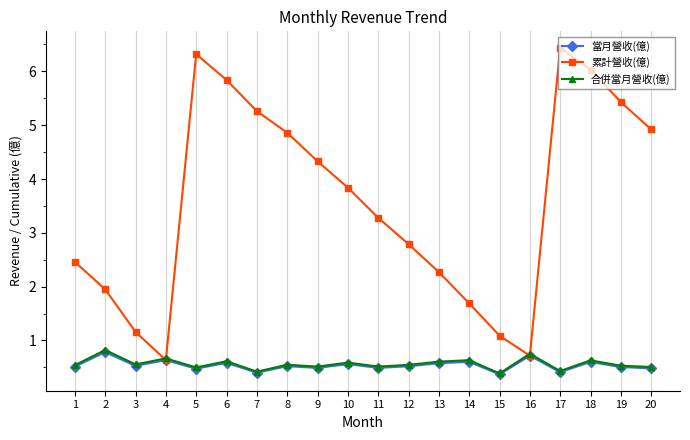

What is the sum of all 合併當月營收(億) values?

11.3